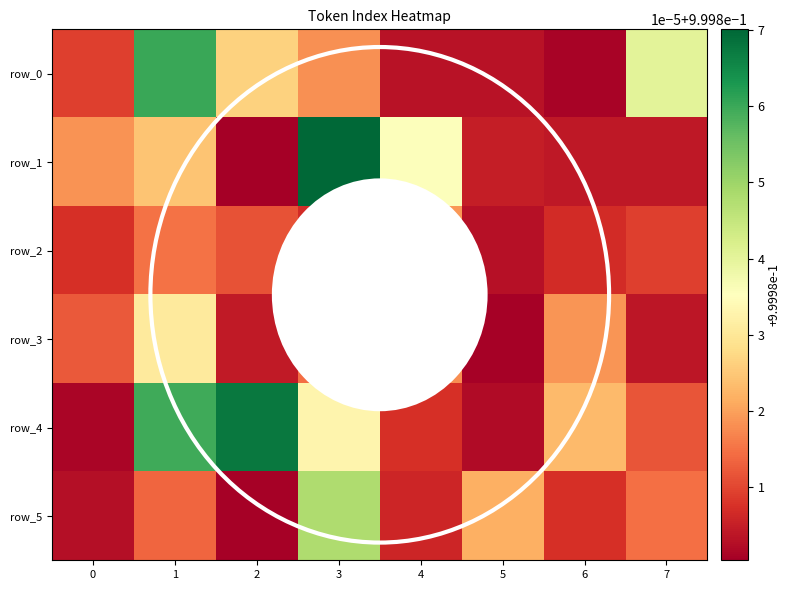

How many categories are shown in the chart?

8